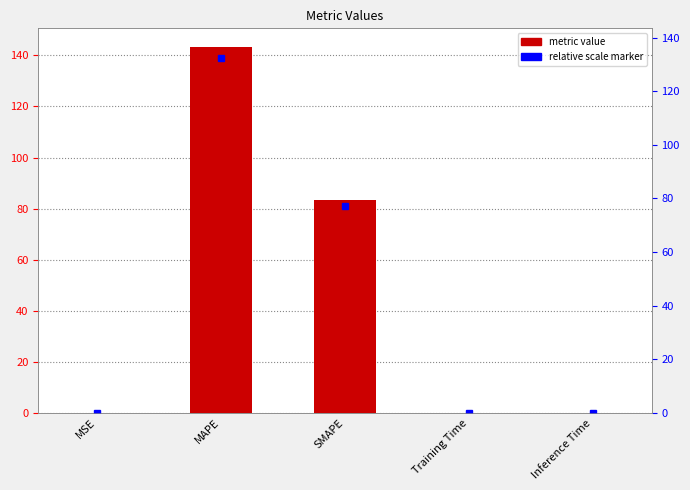

What is the difference between the values at MAPE and Training Time?

143.4